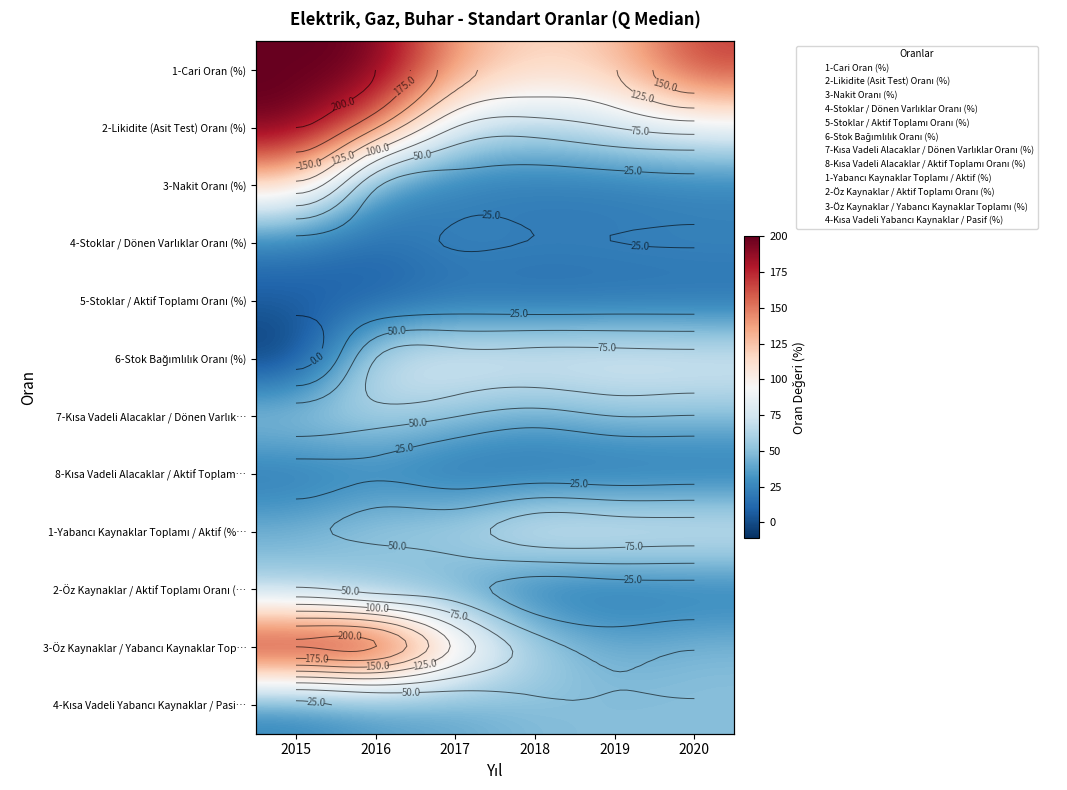

How many data points does each series have?

6